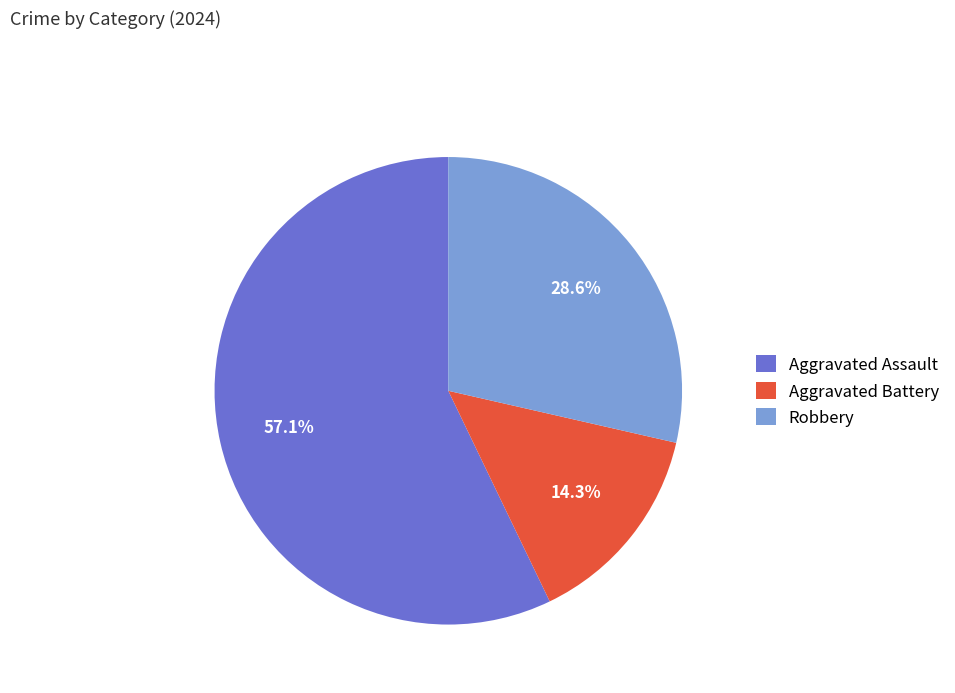

Which slice is the largest?

Aggravated Assault